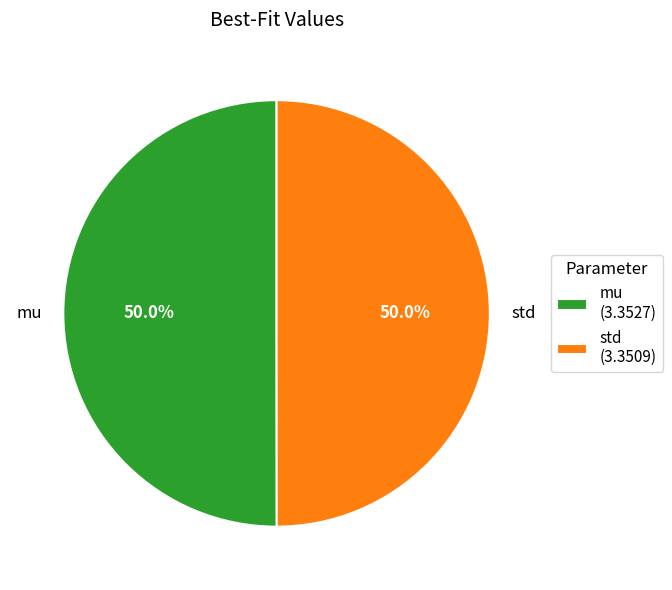

Count the number of slices in the pie.

2